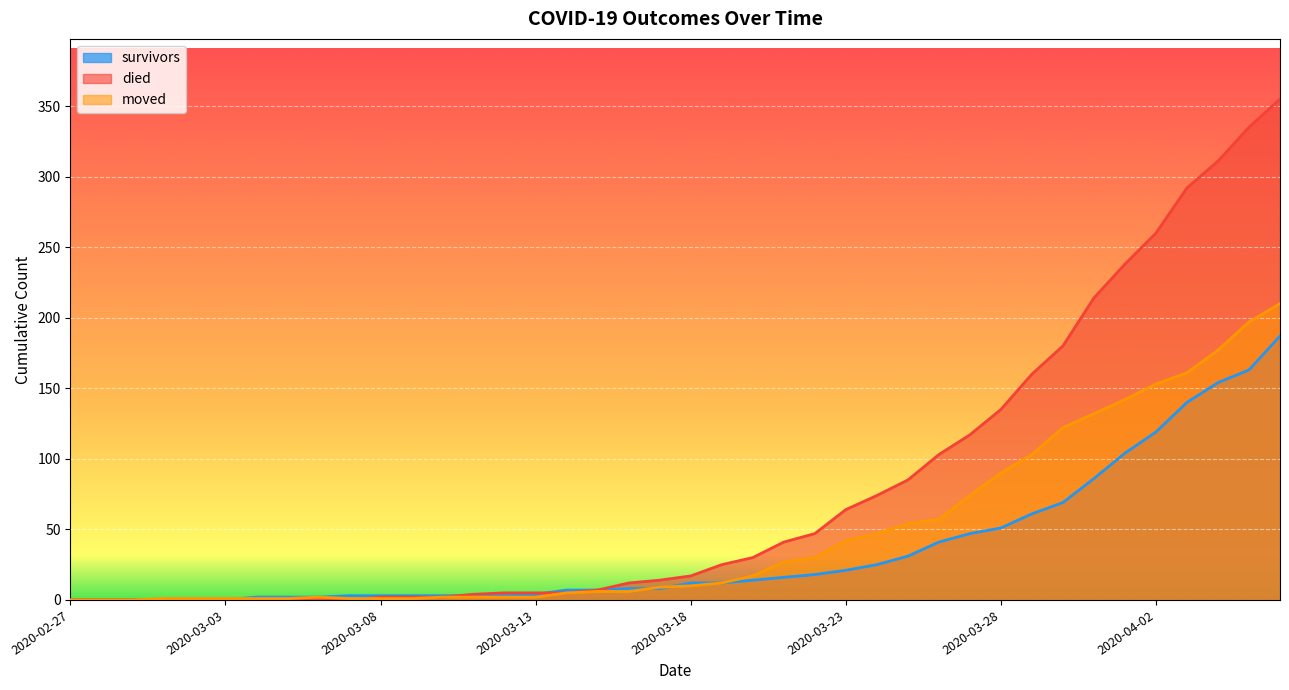

List the series in order of their overall mean, lowest first.

survivors, moved, died